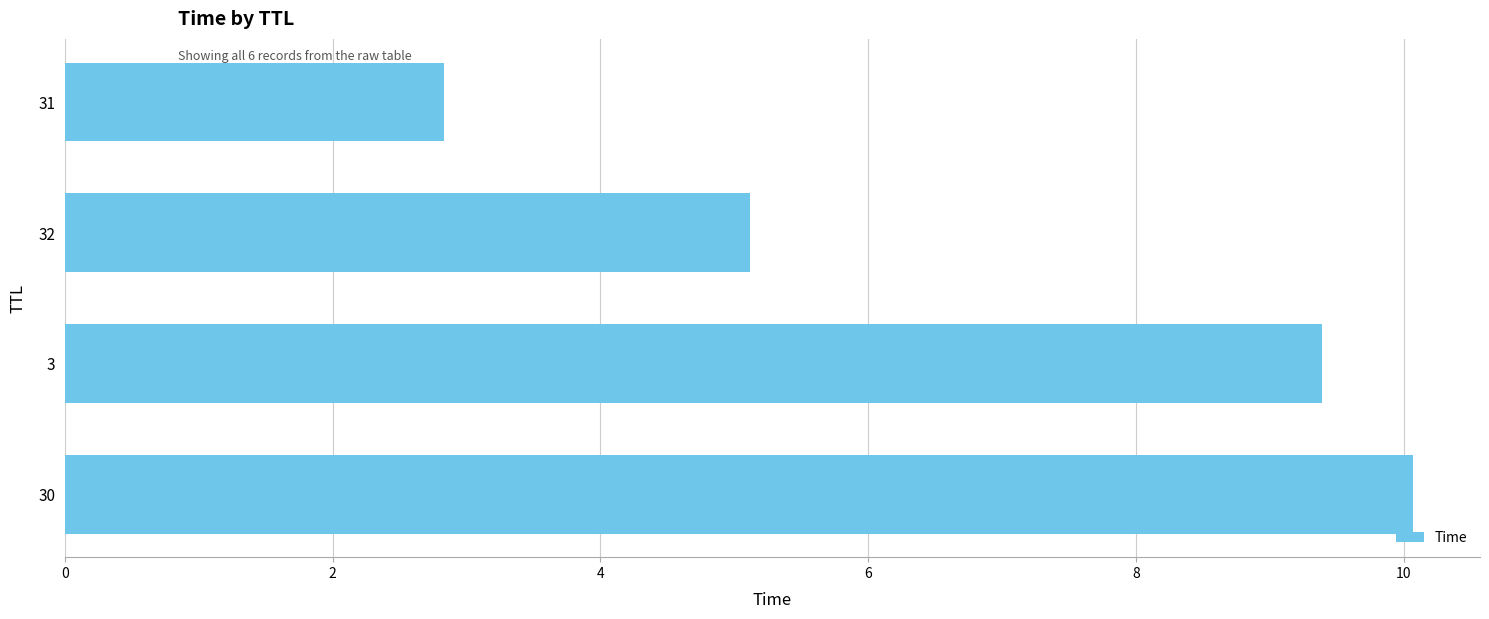

What is the sum of the values at 30 and 3?

19.5